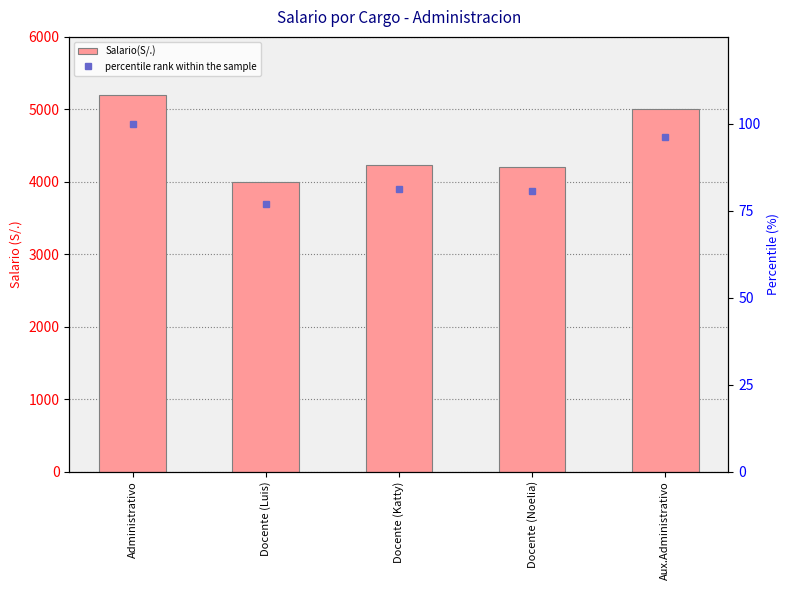

Reading left to right, what are all the values shown in this chart?

Salario(S/.): 5200.0	4000.0	4230.0	4200.0	5000.0
percentile rank within the sample: 100.0	76.9	81.3	80.8	96.2